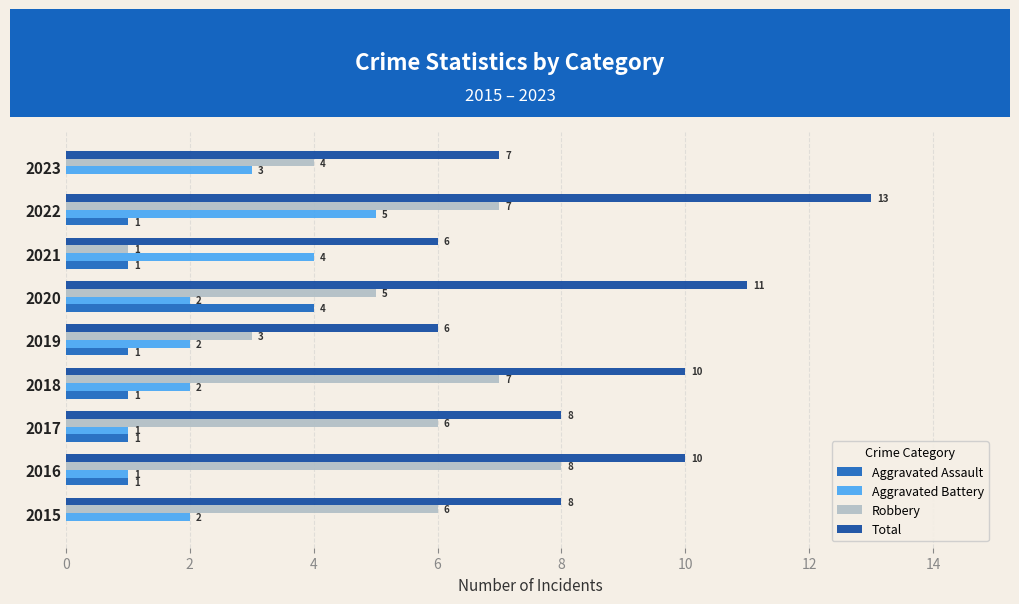

At which category is the sum across all series the highest?

2022